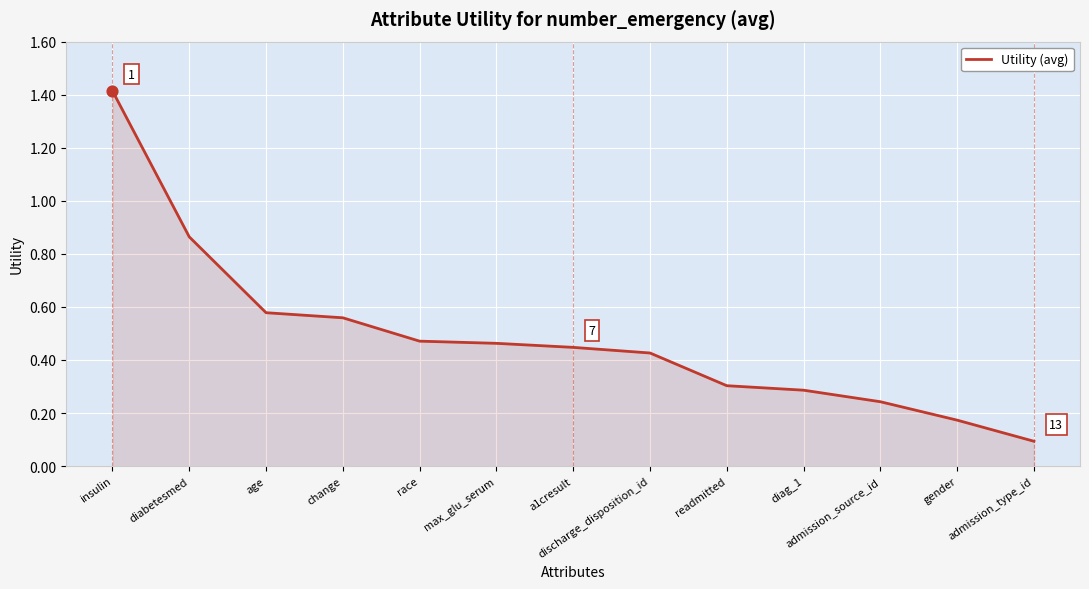

What is the change in value from age to discharge_disposition_id?

-0.2